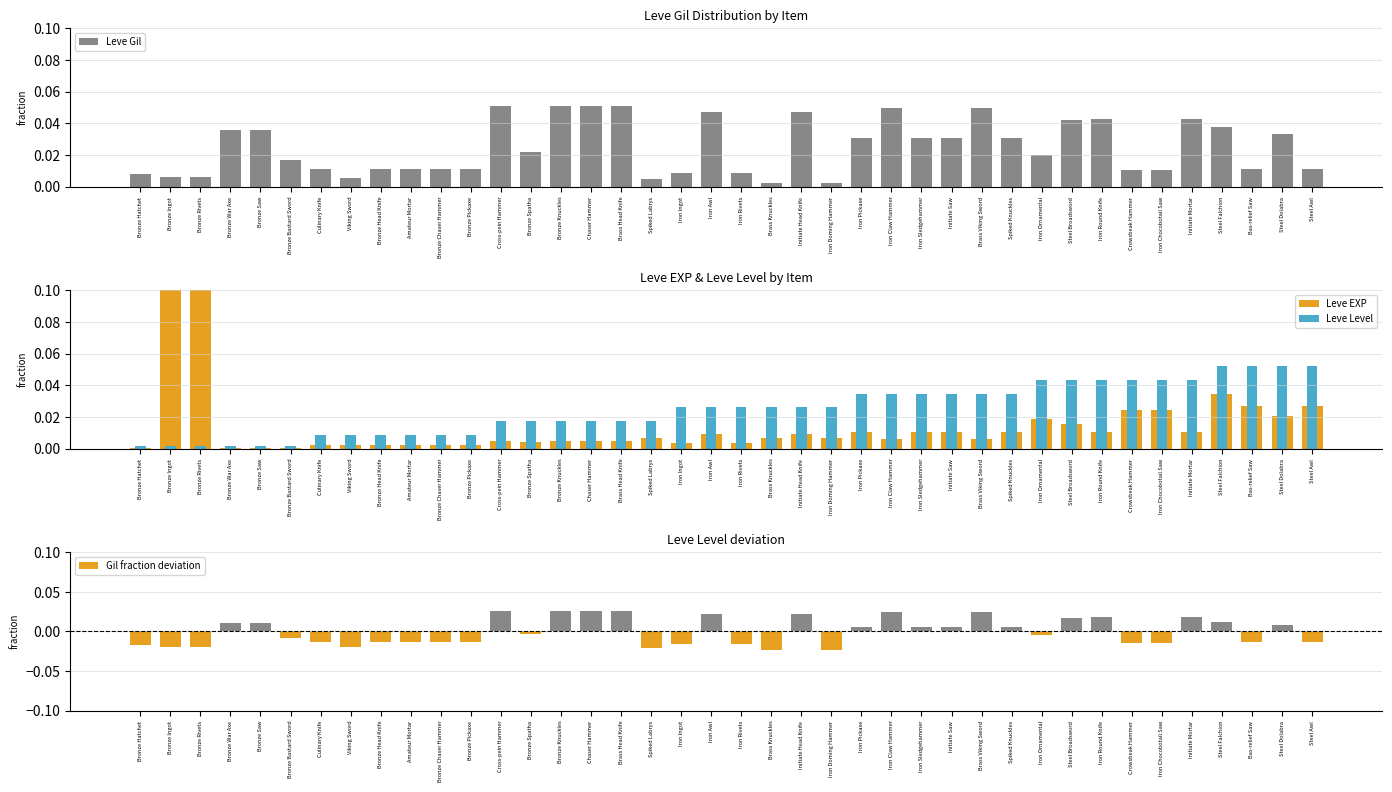

Reading left to right, transcribe all the data shown in this chart.

Leve Gil: Bronze Hatchet=0.0	Bronze Ingot=0.0	Bronze Rivets=0.0	Bronze War Axe=0.0	Bronze Saw=0.0	Bronze Bastard Sword=0.0	Culinary Knife=0.0	Viking Sword=0.0	Bronze Head Knife=0.0	Amateur Mortar=0.0	Bronze Chaser Hammer=0.0	Bronze Pickaxe=0.0	Cross-pein Hammer=0.1	Bronze Spatha=0.0	Bronze Knuckles=0.1	Chaser Hammer=0.1	Brass Head Knife=0.1	Spiked Labrys=0.0	Iron Ingot=0.0	Iron Awl=0.0	Iron Rivets=0.0	Brass Knuckles=0.0	Initiate Head Knife=0.0	Iron Doming Hammer=0.0	Iron Pickaxe=0.0	Iron Claw Hammer=0.0	Iron Sledgehammer=0.0	Initiate Saw=0.0	Brass Viking Sword=0.0	Spiked Knuckles=0.0	Iron Ornamental=0.0	Steel Broadsword=0.0	Iron Round Knife=0.0	Crowsbeak Hammer=0.0	Iron Chocobotail Saw=0.0	Initiate Mortar=0.0	Steel Falchion=0.0	Bas-relief Saw=0.0	Steel Dolabra=0.0	Steel Awl=0.0
Leve EXP: Bronze Hatchet=0.0	Bronze Ingot=0.3	Bronze Rivets=0.3	Bronze War Axe=0.0	Bronze Saw=0.0	Bronze Bastard Sword=0.0	Culinary Knife=0.0	Viking Sword=0.0	Bronze Head Knife=0.0	Amateur Mortar=0.0	Bronze Chaser Hammer=0.0	Bronze Pickaxe=0.0	Cross-pein Hammer=0.0	Bronze Spatha=0.0	Bronze Knuckles=0.0	Chaser Hammer=0.0	Brass Head Knife=0.0	Spiked Labrys=0.0	Iron Ingot=0.0	Iron Awl=0.0	Iron Rivets=0.0	Brass Knuckles=0.0	Initiate Head Knife=0.0	Iron Doming Hammer=0.0	Iron Pickaxe=0.0	Iron Claw Hammer=0.0	Iron Sledgehammer=0.0	Initiate Saw=0.0	Brass Viking Sword=0.0	Spiked Knuckles=0.0	Iron Ornamental=0.0	Steel Broadsword=0.0	Iron Round Knife=0.0	Crowsbeak Hammer=0.0	Iron Chocobotail Saw=0.0	Initiate Mortar=0.0	Steel Falchion=0.0	Bas-relief Saw=0.0	Steel Dolabra=0.0	Steel Awl=0.0
Leve Level: Bronze Hatchet=0.0	Bronze Ingot=0.0	Bronze Rivets=0.0	Bronze War Axe=0.0	Bronze Saw=0.0	Bronze Bastard Sword=0.0	Culinary Knife=0.0	Viking Sword=0.0	Bronze Head Knife=0.0	Amateur Mortar=0.0	Bronze Chaser Hammer=0.0	Bronze Pickaxe=0.0	Cross-pein Hammer=0.0	Bronze Spatha=0.0	Bronze Knuckles=0.0	Chaser Hammer=0.0	Brass Head Knife=0.0	Spiked Labrys=0.0	Iron Ingot=0.0	Iron Awl=0.0	Iron Rivets=0.0	Brass Knuckles=0.0	Initiate Head Knife=0.0	Iron Doming Hammer=0.0	Iron Pickaxe=0.0	Iron Claw Hammer=0.0	Iron Sledgehammer=0.0	Initiate Saw=0.0	Brass Viking Sword=0.0	Spiked Knuckles=0.0	Iron Ornamental=0.0	Steel Broadsword=0.0	Iron Round Knife=0.0	Crowsbeak Hammer=0.0	Iron Chocobotail Saw=0.0	Initiate Mortar=0.0	Steel Falchion=0.1	Bas-relief Saw=0.1	Steel Dolabra=0.1	Steel Awl=0.1
Gil fraction deviation: Bronze Hatchet=-0.0	Bronze Ingot=-0.0	Bronze Rivets=-0.0	Bronze War Axe=0.0	Bronze Saw=0.0	Bronze Bastard Sword=-0.0	Culinary Knife=-0.0	Viking Sword=-0.0	Bronze Head Knife=-0.0	Amateur Mortar=-0.0	Bronze Chaser Hammer=-0.0	Bronze Pickaxe=-0.0	Cross-pein Hammer=0.0	Bronze Spatha=-0.0	Bronze Knuckles=0.0	Chaser Hammer=0.0	Brass Head Knife=0.0	Spiked Labrys=-0.0	Iron Ingot=-0.0	Iron Awl=0.0	Iron Rivets=-0.0	Brass Knuckles=-0.0	Initiate Head Knife=0.0	Iron Doming Hammer=-0.0	Iron Pickaxe=0.0	Iron Claw Hammer=0.0	Iron Sledgehammer=0.0	Initiate Saw=0.0	Brass Viking Sword=0.0	Spiked Knuckles=0.0	Iron Ornamental=-0.0	Steel Broadsword=0.0	Iron Round Knife=0.0	Crowsbeak Hammer=-0.0	Iron Chocobotail Saw=-0.0	Initiate Mortar=0.0	Steel Falchion=0.0	Bas-relief Saw=-0.0	Steel Dolabra=0.0	Steel Awl=-0.0